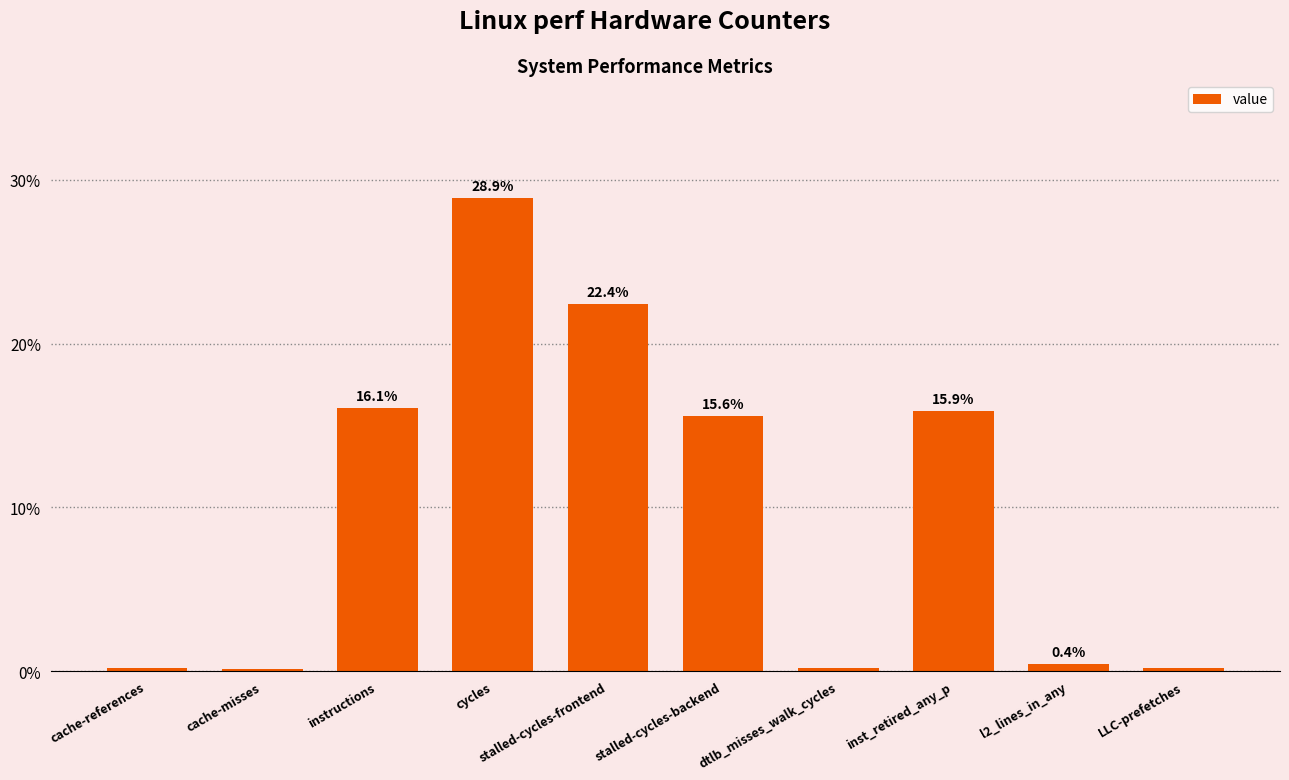

How many bars are there in total?

10